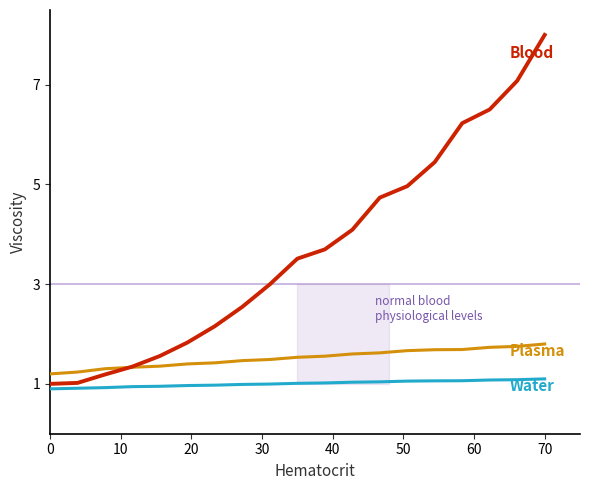

Does the chart display data point markers on the line(s)?

No